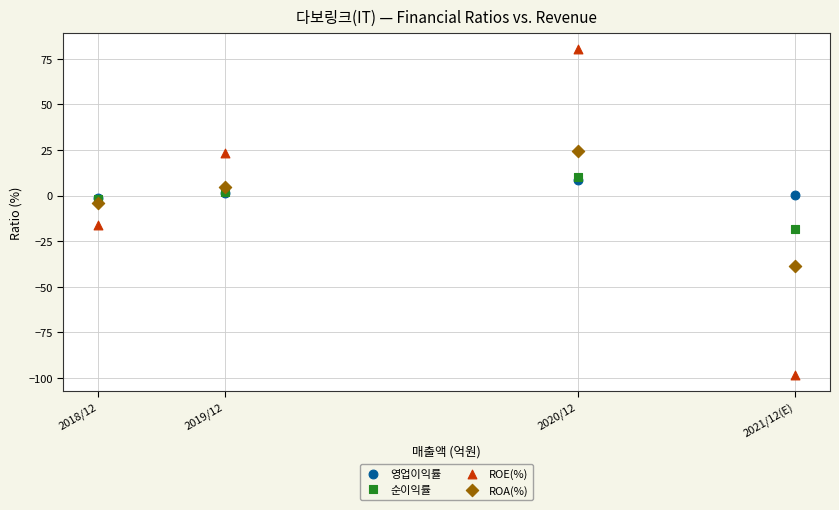

Which series has the widest spread of Y values?

ROE(%)